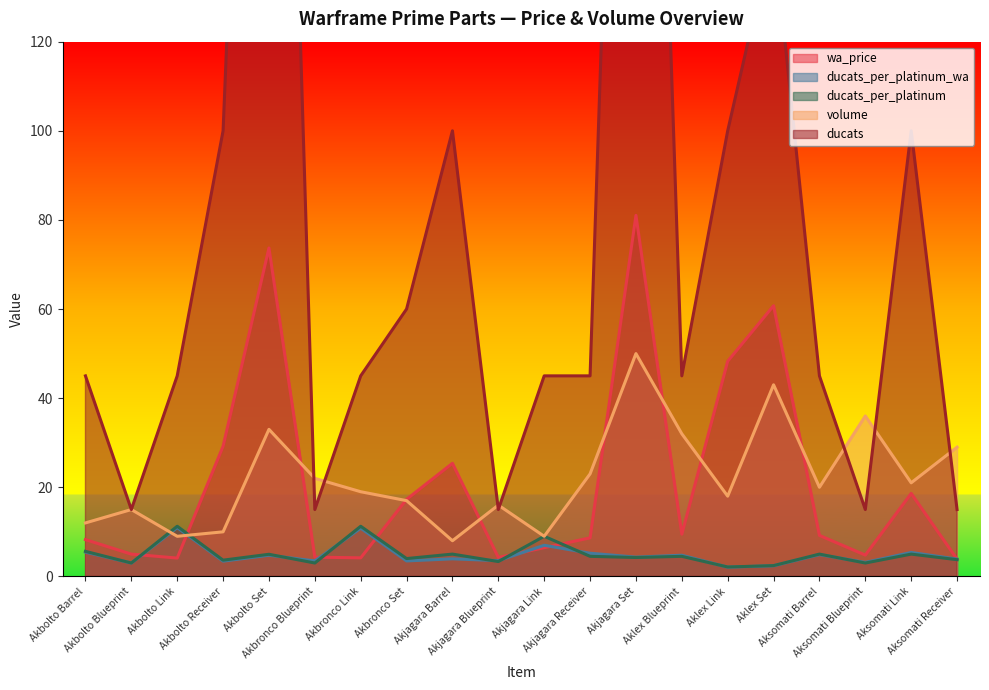

What is the smallest value displayed?

2.1